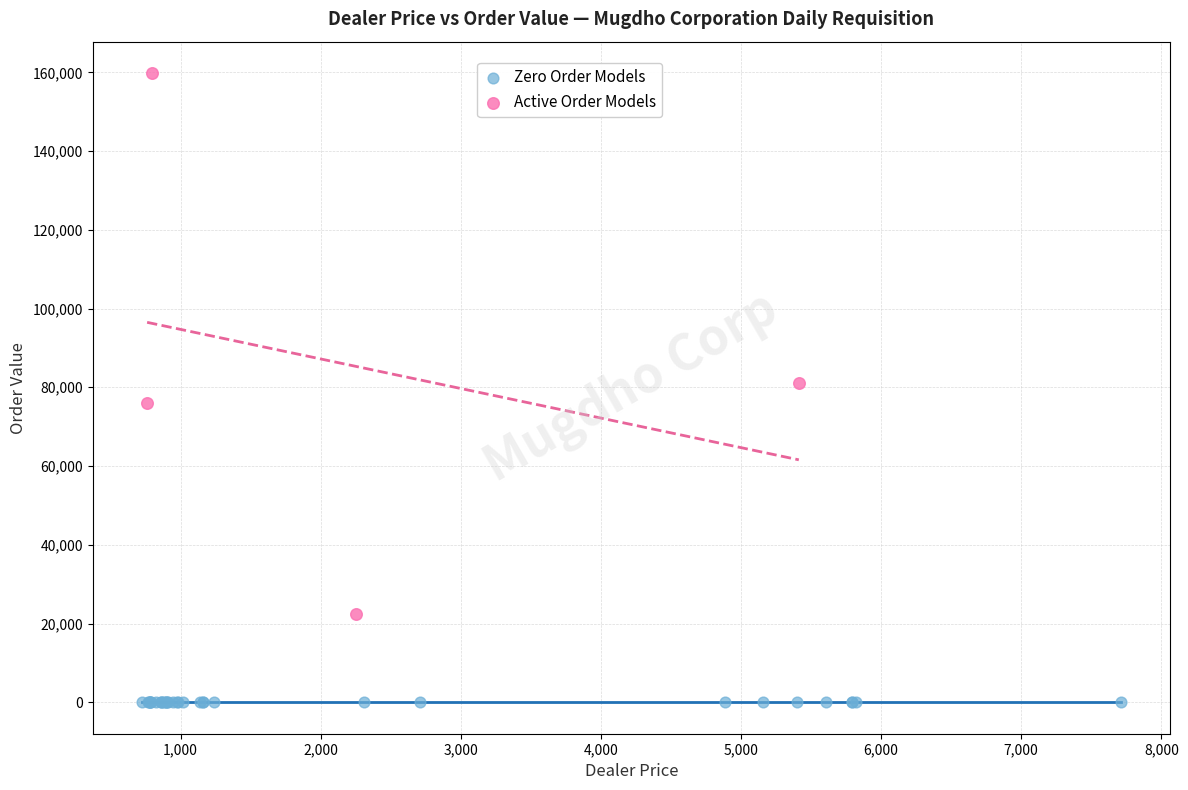

Which series reaches the minimum Y coordinate?

Zero Order Models